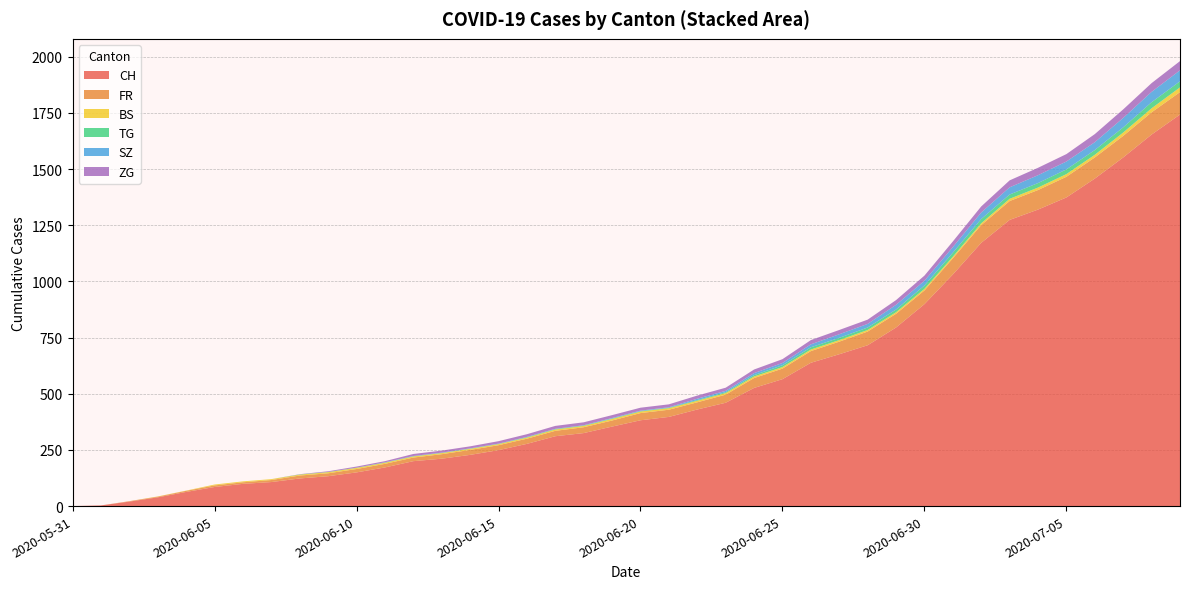

Reading left to right, transcribe all the data shown in this chart.

CH: 0	3	20	39	63	85	99	107	123	133	150	172	200	211	228	249	277	311	325	354	382	397	430	460	526	565	638	676	716	795	899	1031	1172	1274	1320	1374	1458	1552	1654	1743
FR: 0	0	2	3	5	7	7	9	13	13	15	16	16	20	22	22	23	24	26	27	32	32	32	36	44	47	52	56	61	61	61	72	79	84	87	92	94	96	99	100
BS: 0	0	0	1	1	4	4	4	4	5	5	5	5	5	5	5	5	6	6	7	7	7	7	7	7	7	7	7	7	7	7	7	8	10	11	12	12	15	18	21
TG: 0	0	0	0	0	0	0	0	1	1	1	1	1	1	1	1	2	2	2	2	2	2	3	4	6	8	10	10	11	12	15	18	19	19	20	21	21	23	27	27
SZ: 0	0	0	0	0	0	0	0	0	0	0	1	1	1	1	1	1	1	1	2	2	2	6	6	9	10	13	16	16	21	21	25	29	32	35	35	35	42	46	49
ZG: 0	0	0	0	0	0	0	0	1	3	5	5	9	9	9	11	12	13	13	13	13	13	14	14	16	17	19	19	19	21	23	25	27	31	33	33	36	38	39	41